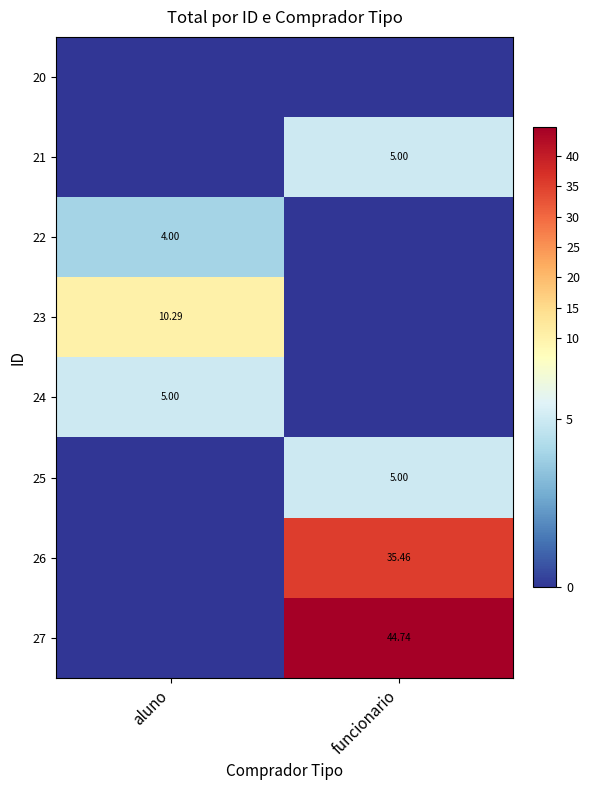

What is the difference between the maximum and minimum values in the 24 series?

5.0